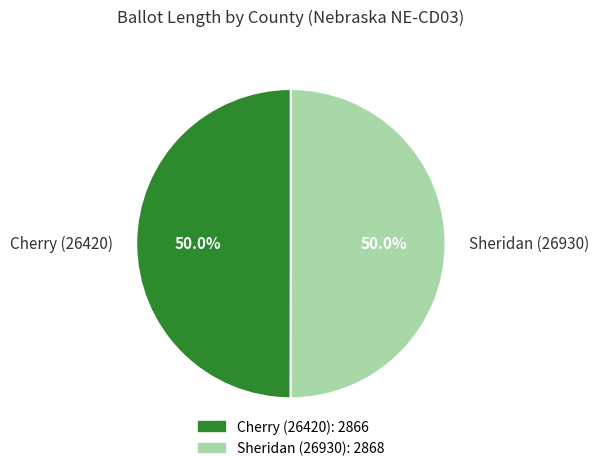

How many segments does this pie chart have?

2